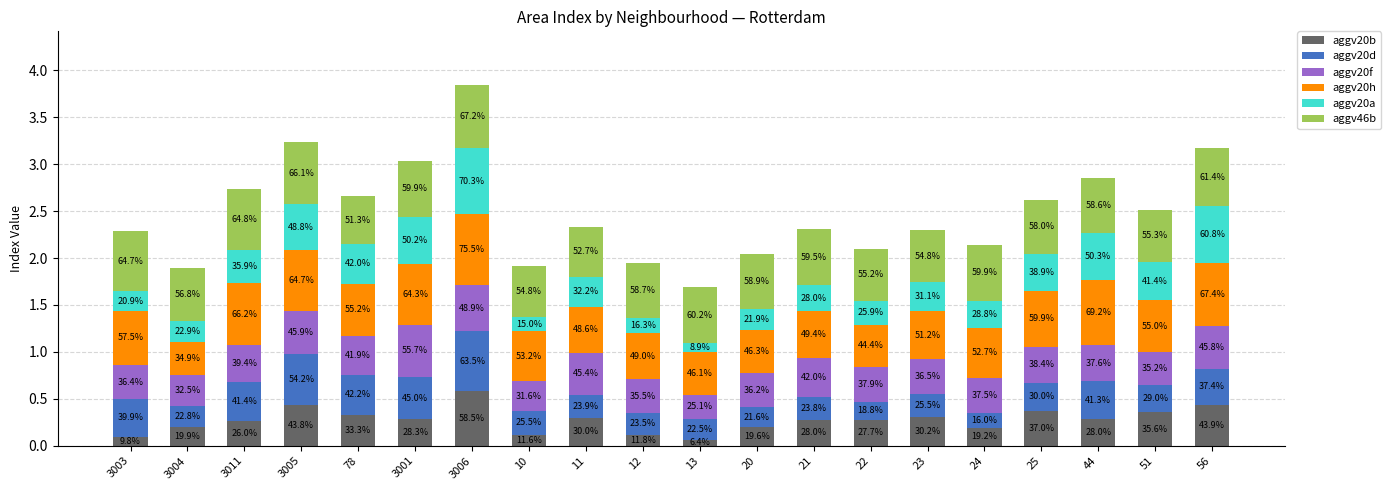

Between 78 and 23, which is larger?

78